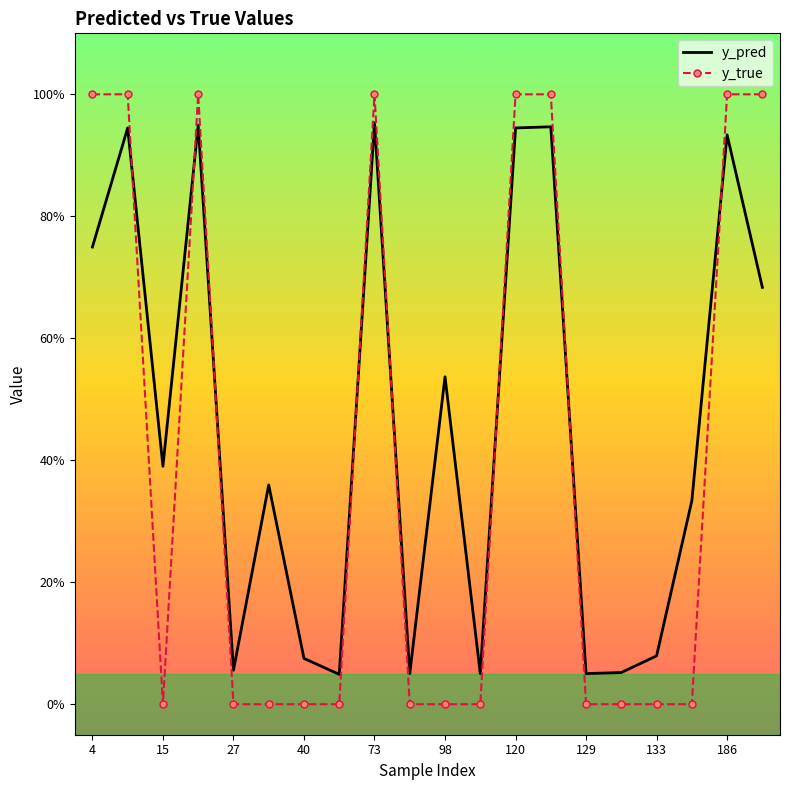

Where is y_pred nearest to the value 0?

129